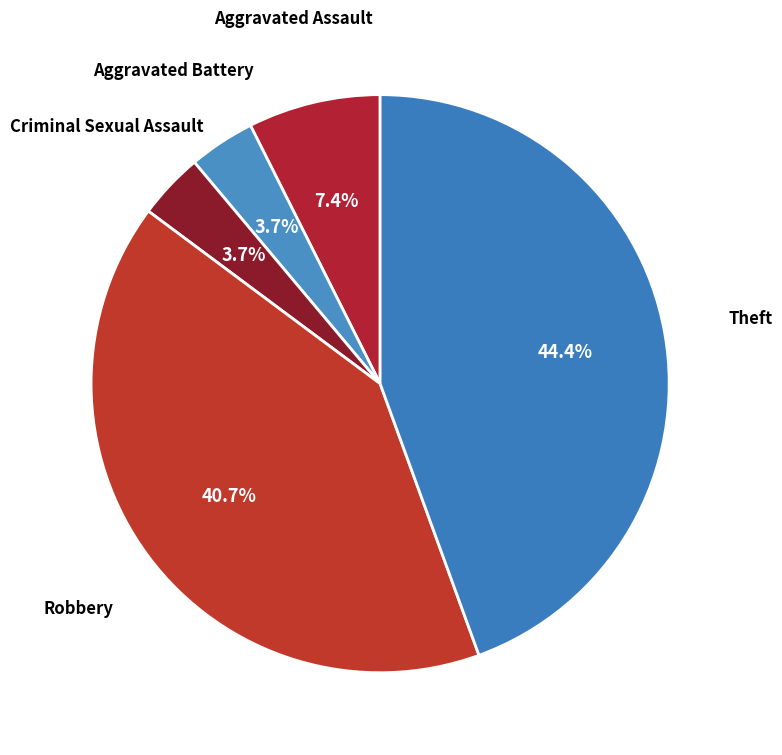

Which category has the biggest portion of the pie?

Theft